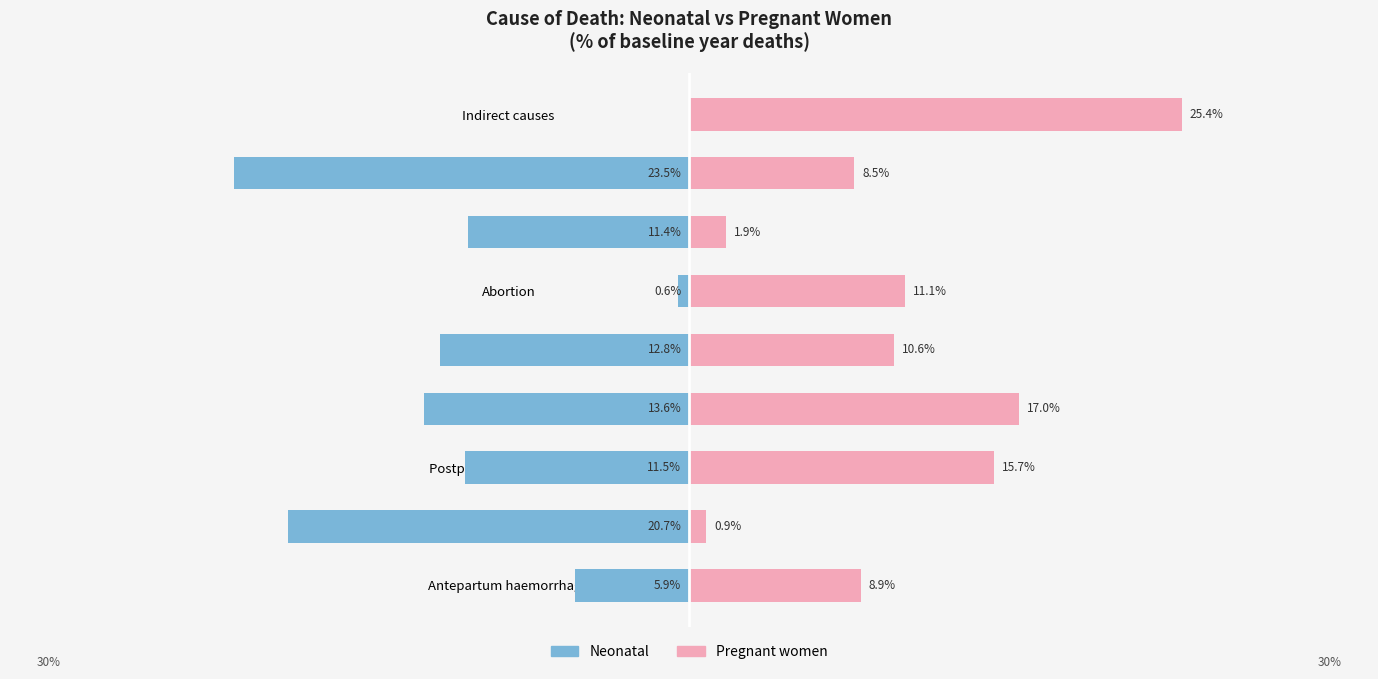

The Neonatal series shows -0.1 at Other direct causes. True or false?

False